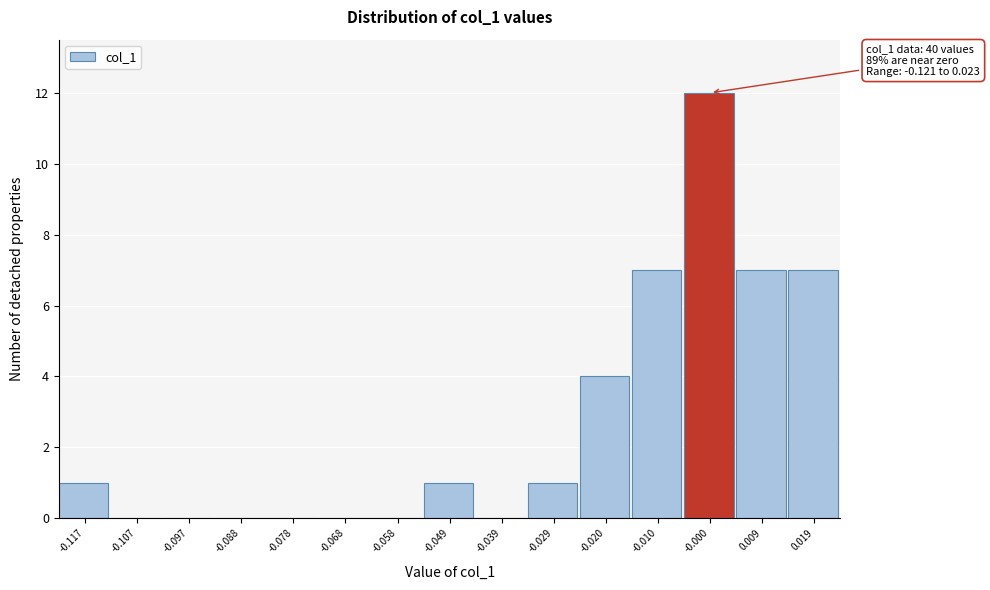

Over which range of the x-axis is the bar tallest?

-0.005 to 0.005